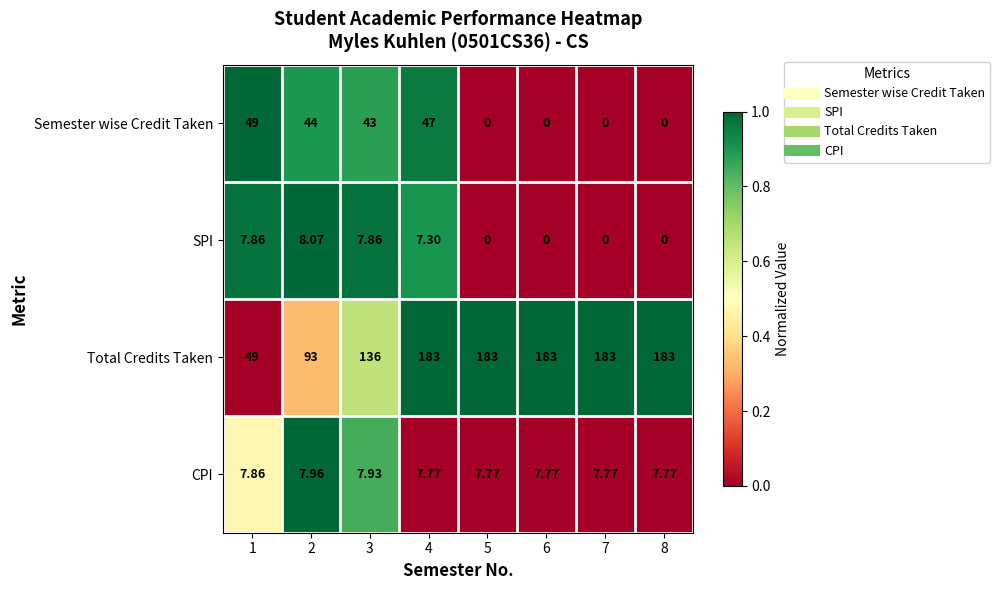

How many data points does each series have?

8